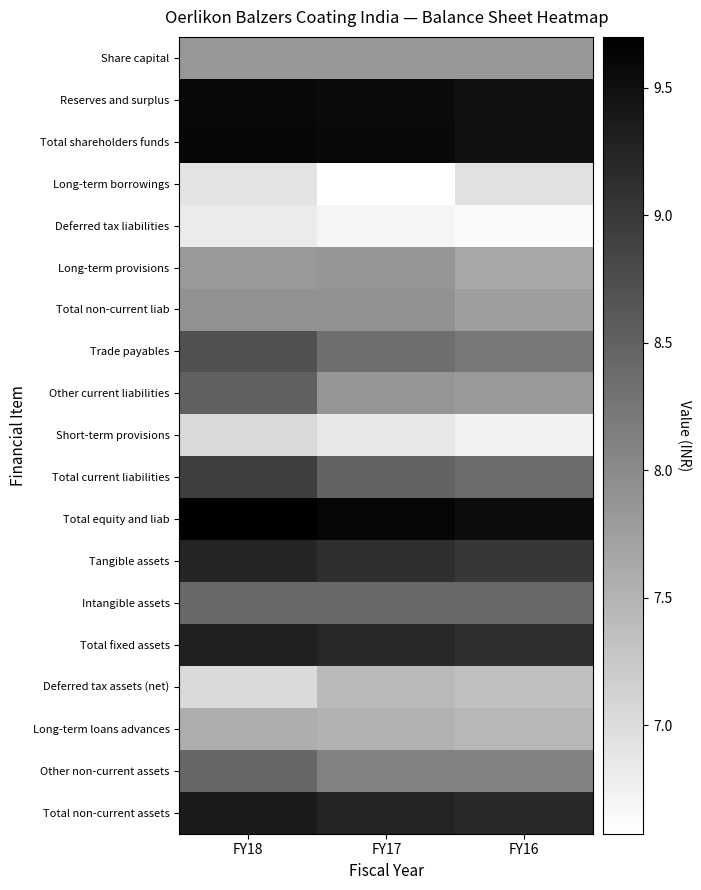

What is the greatest value displayed?

9.7